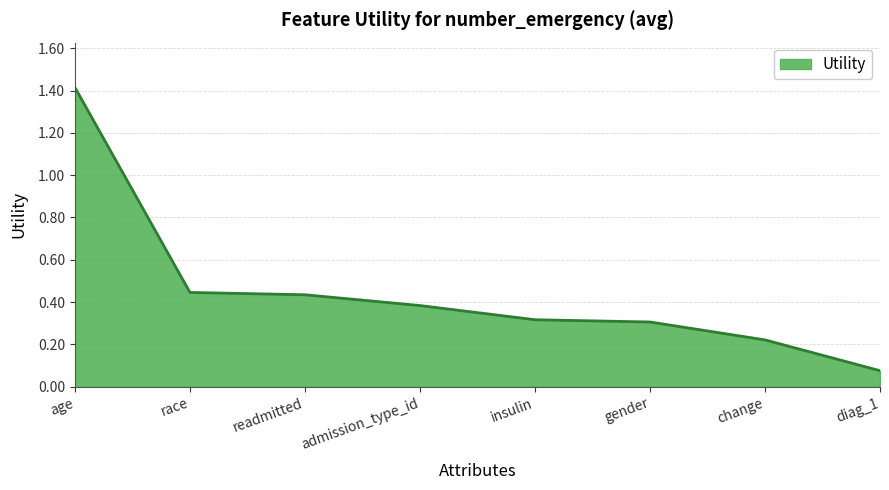

At which category does the chart reach its peak across all series?

age